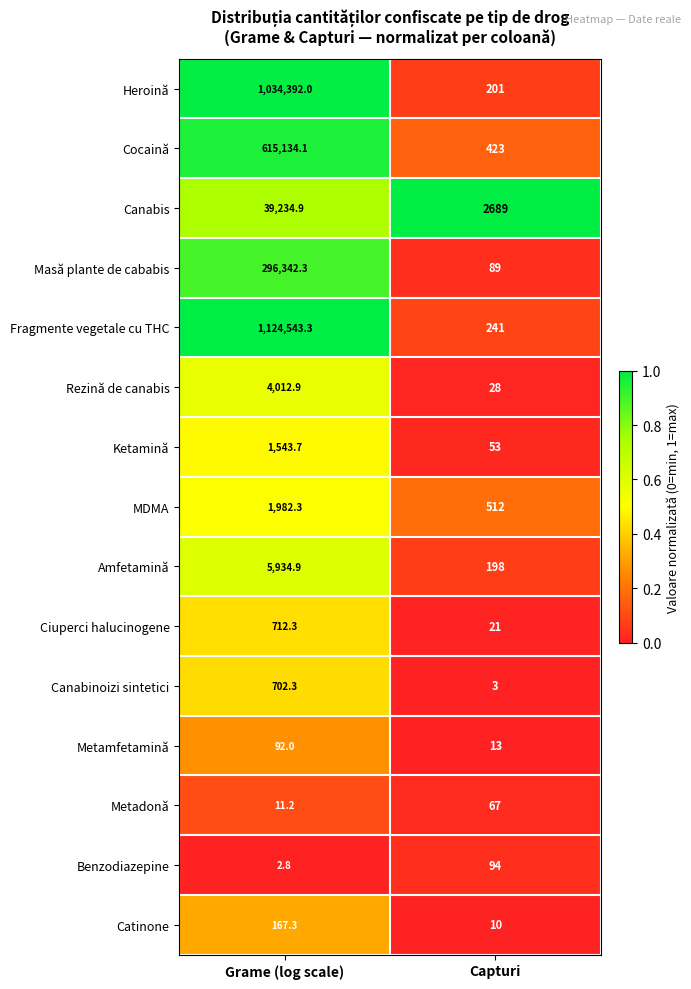

List the series in order of their peak value, lowest first.

Metadonă, Metamfetamină, Benzodiazepine, Catinone, Canabinoizi sintetici, Ciuperci halucinogene, Ketamină, MDMA, Rezină de canabis, Amfetamină, Canabis, Masă plante de cababis, Cocaină, Heroină, Fragmente vegetale cu THC